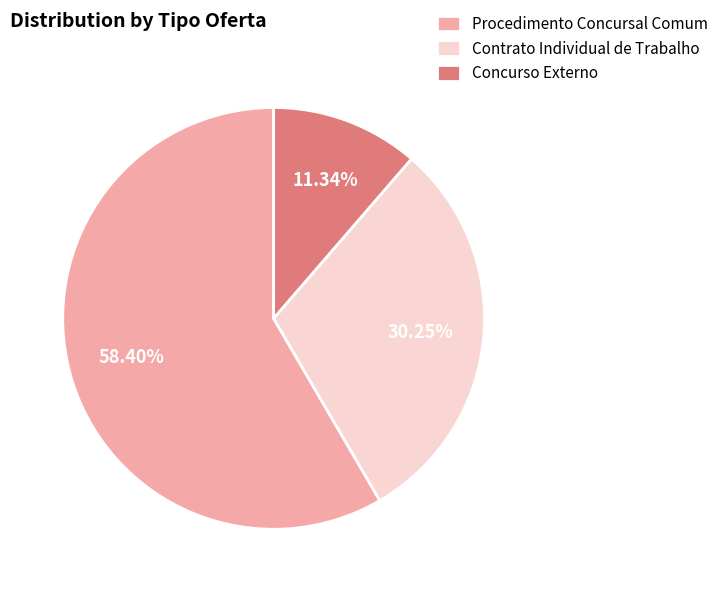

The Concurso Externo slice represents 22% of the pie. True or false?

False